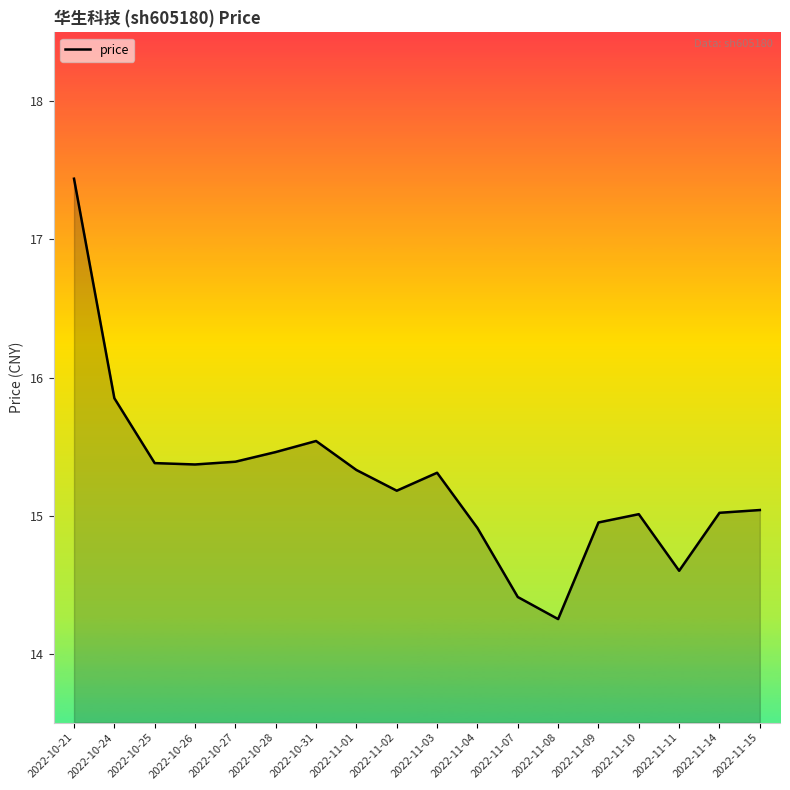

What is the difference between the values at 2022-10-21 and 2022-10-24?

1.6